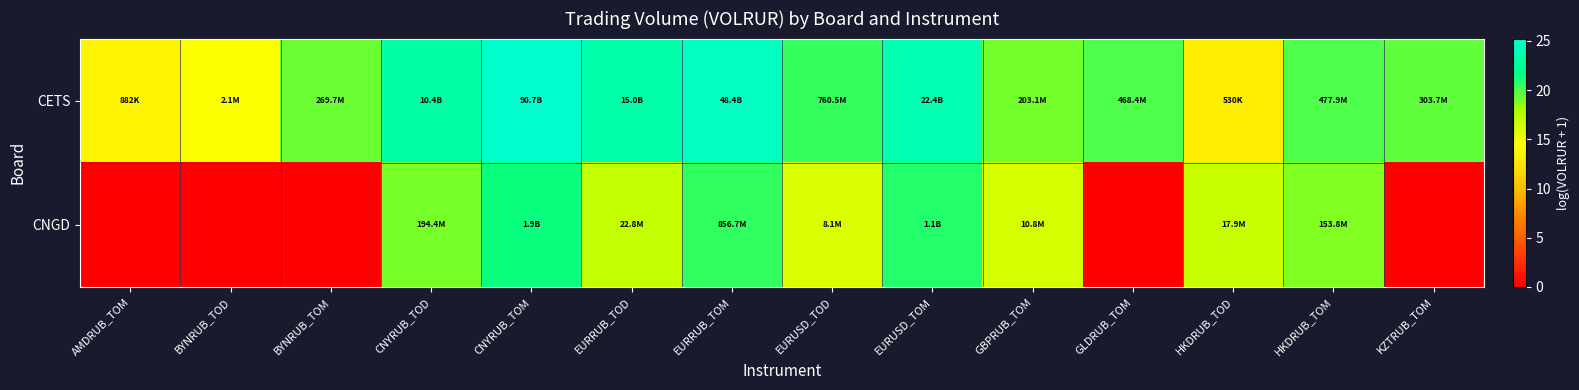

Reading right to left, what are all the values shown in this chart?

CETS: KZTRUB_TOM=19.5	HKDRUB_TOM=20.0	HKDRUB_TOD=13.2	GLDRUB_TOM=20.0	GBPRUB_TOM=19.1	EURUSD_TOM=23.8	EURUSD_TOD=20.4	EURRUB_TOM=24.6	EURRUB_TOD=23.4	CNYRUB_TOM=25.2	CNYRUB_TOD=23.1	BYNRUB_TOM=19.4	BYNRUB_TOD=14.5	AMDRUB_TOM=13.7
CNGD: KZTRUB_TOM=0.0	HKDRUB_TOM=18.9	HKDRUB_TOD=16.7	GLDRUB_TOM=0.0	GBPRUB_TOM=16.2	EURUSD_TOM=20.8	EURUSD_TOD=15.9	EURRUB_TOM=20.6	EURRUB_TOD=16.9	CNYRUB_TOM=21.4	CNYRUB_TOD=19.1	BYNRUB_TOM=0.0	BYNRUB_TOD=0.0	AMDRUB_TOM=0.0